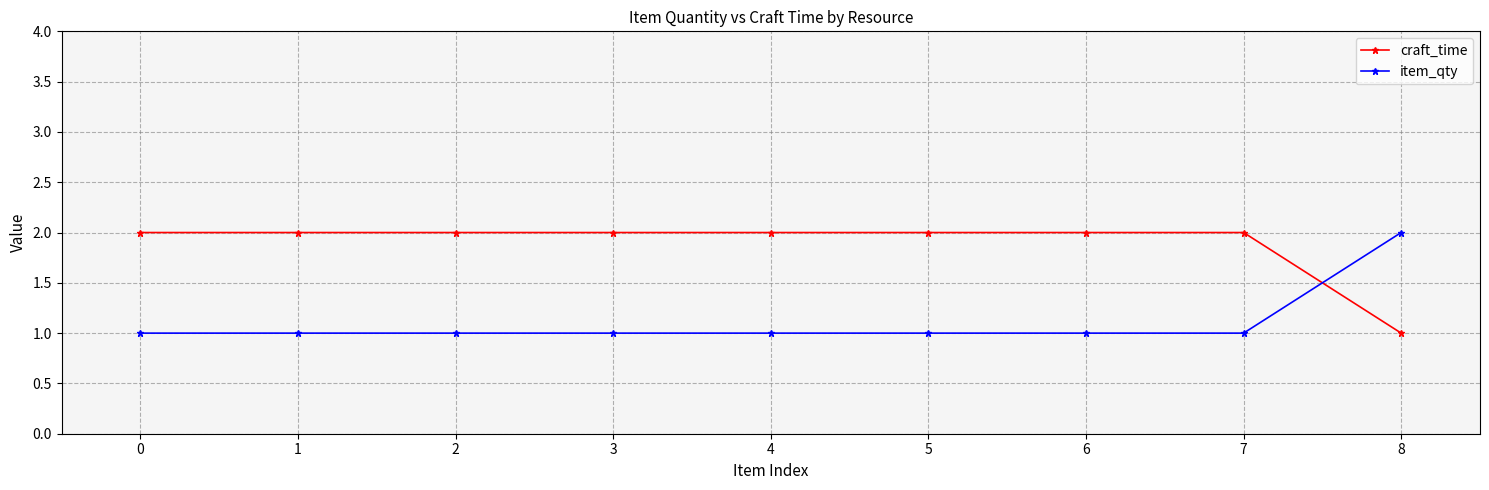

After their last crossing, which series has the higher values: craft_time or item_qty?

item_qty